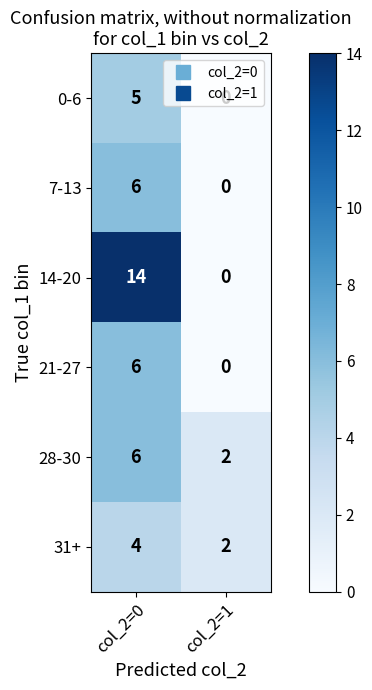

True or false: 21-27 has a value of 6 at col_2=0.

True